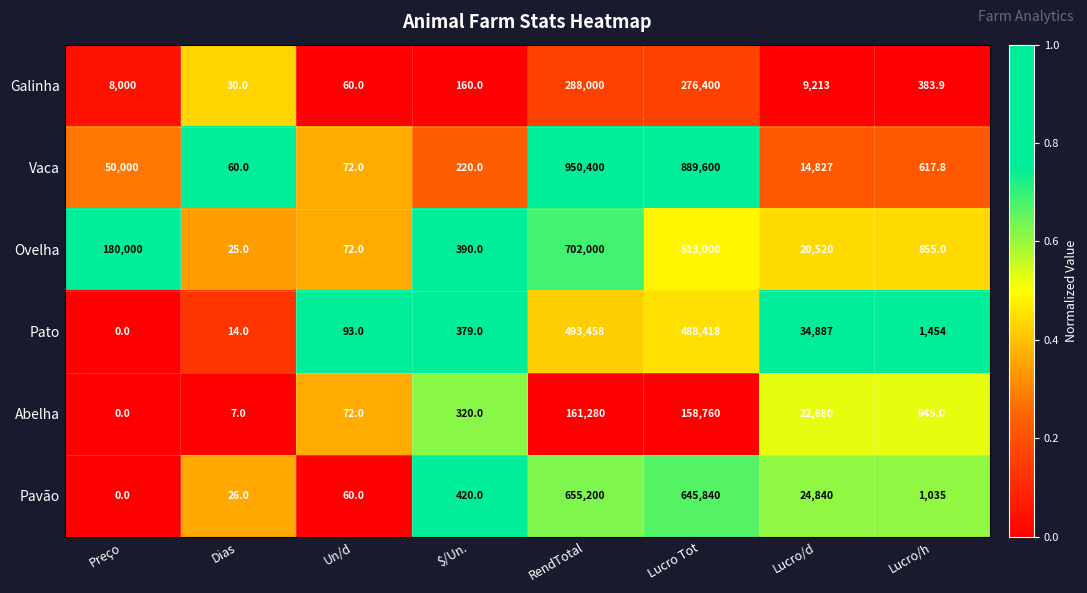

What is the total value across all series at Lucro/h?

5290.7